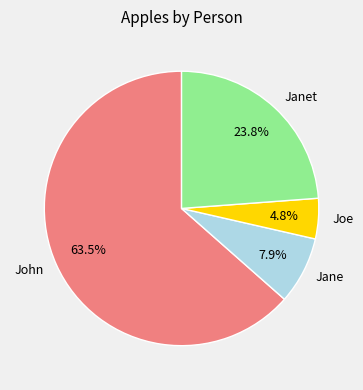

Rank the categories by value from lowest to highest.

Joe, Jane, Janet, John